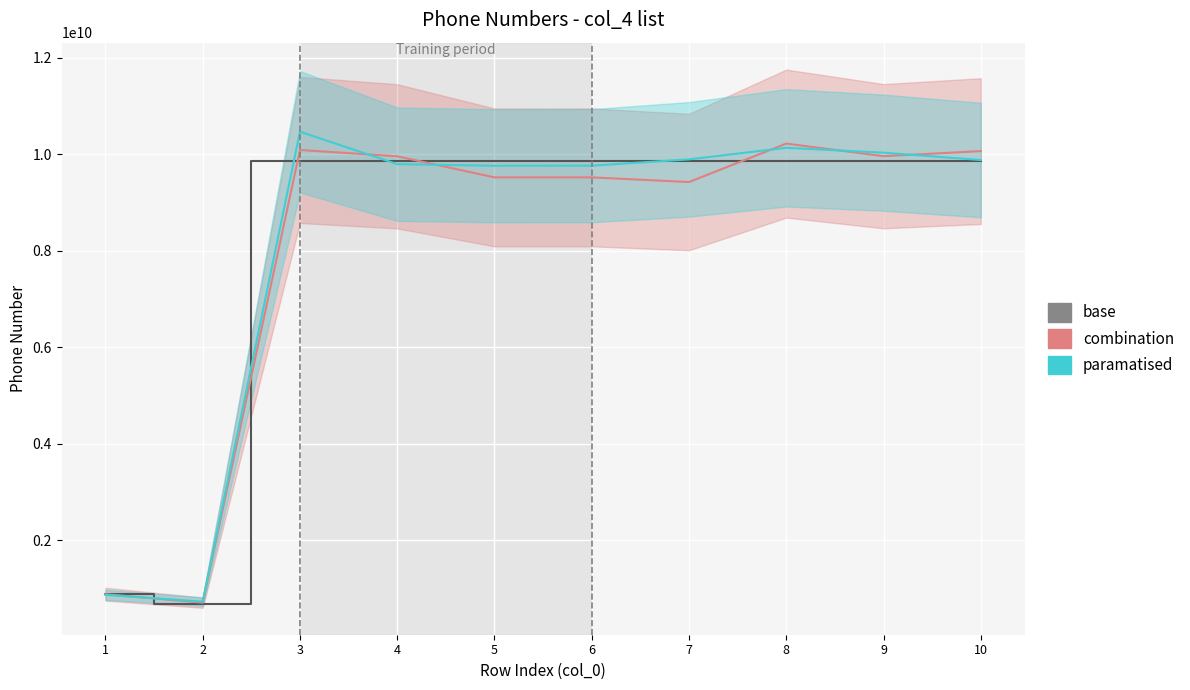

Between which two adjacent categories do paramatised and base first intersect?

1 and 2